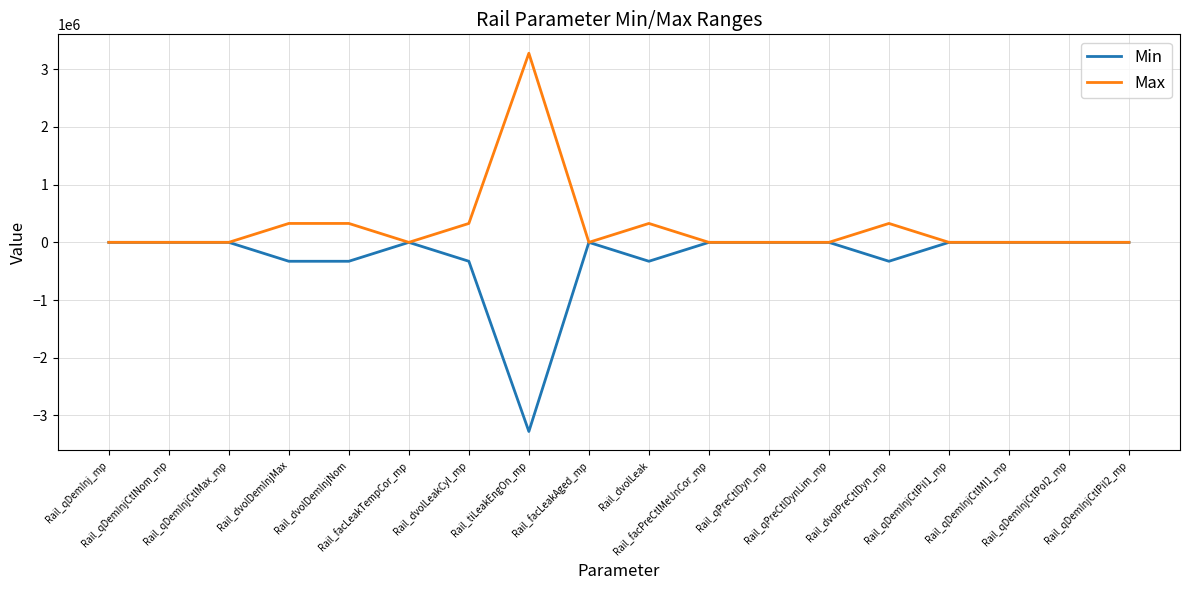

Does the chart have visible grid lines?

Yes